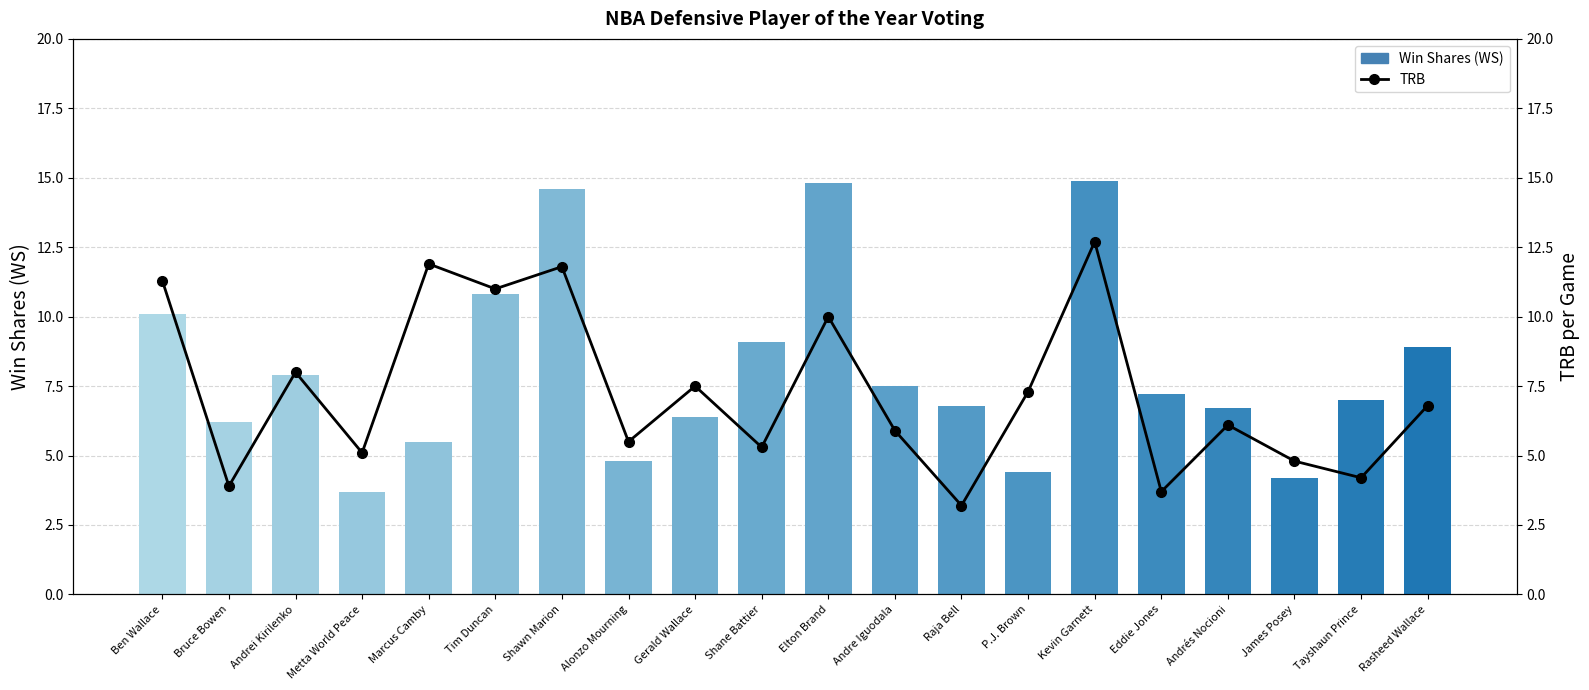

Is it true that the value at P.J. Brown is 3.0?

False